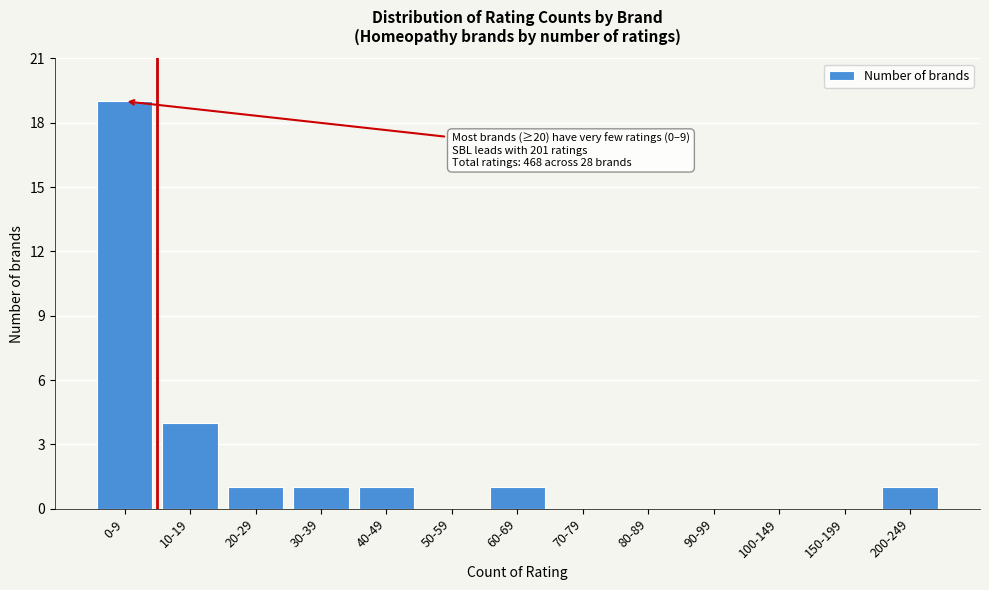

Reading left to right, list all the values displayed in this chart.

0-9=19	10-19=4	20-29=1	30-39=1	40-49=1	50-59=0	60-69=1	70-79=0	80-89=0	90-99=0	100-149=0	150-199=0	200-249=1